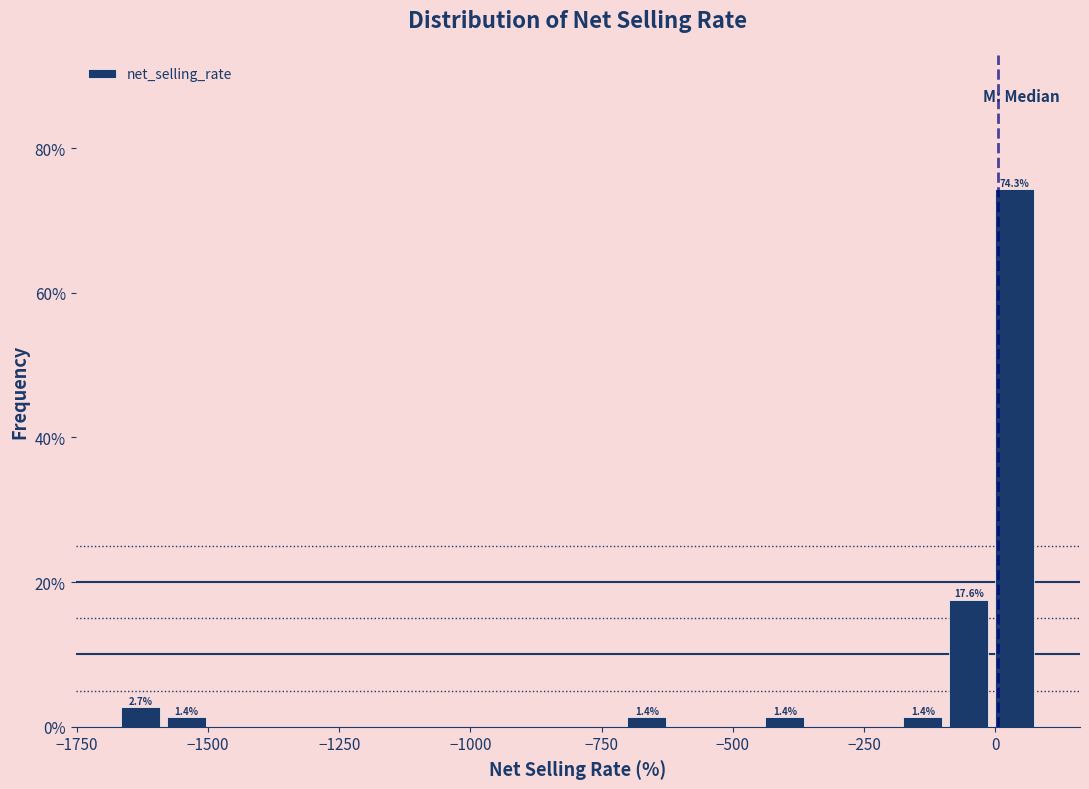

Around what value on the x-axis is the tallest bar? Give the approximate position of its centre, as read against the axis.

50